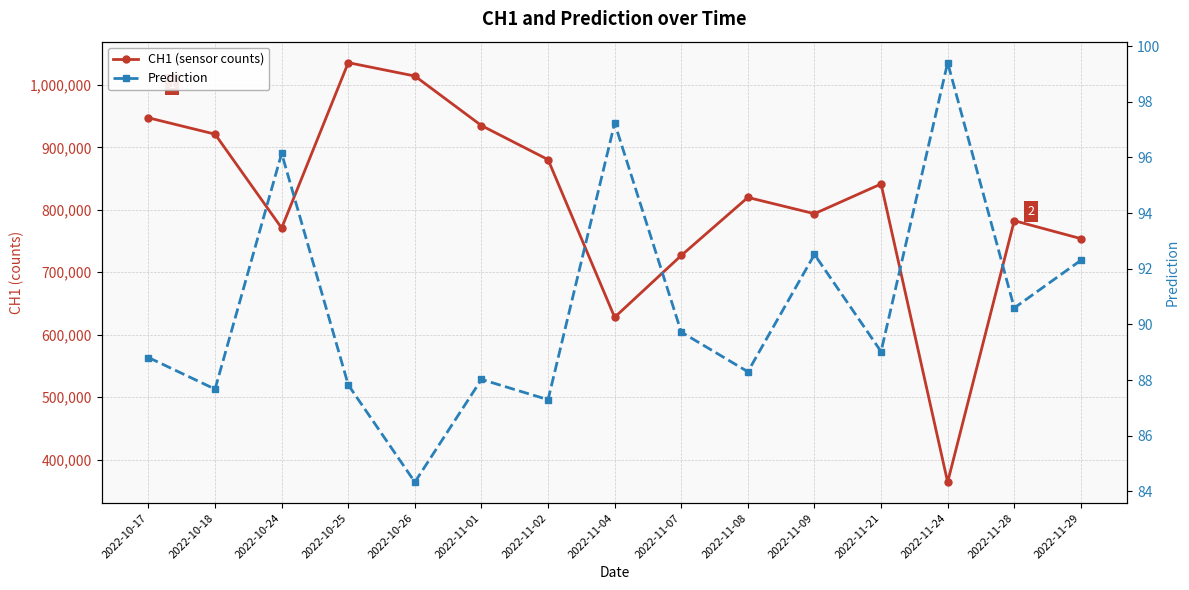

Which category has the lowest value in the Prediction series?

2022-10-26